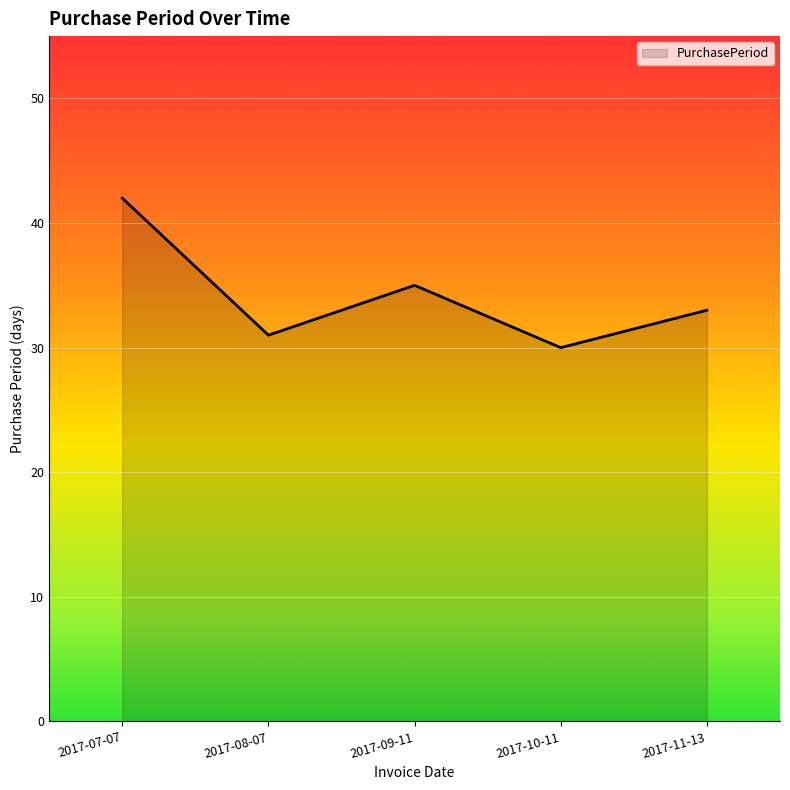

Which category has the highest value across all series?

2017-07-07